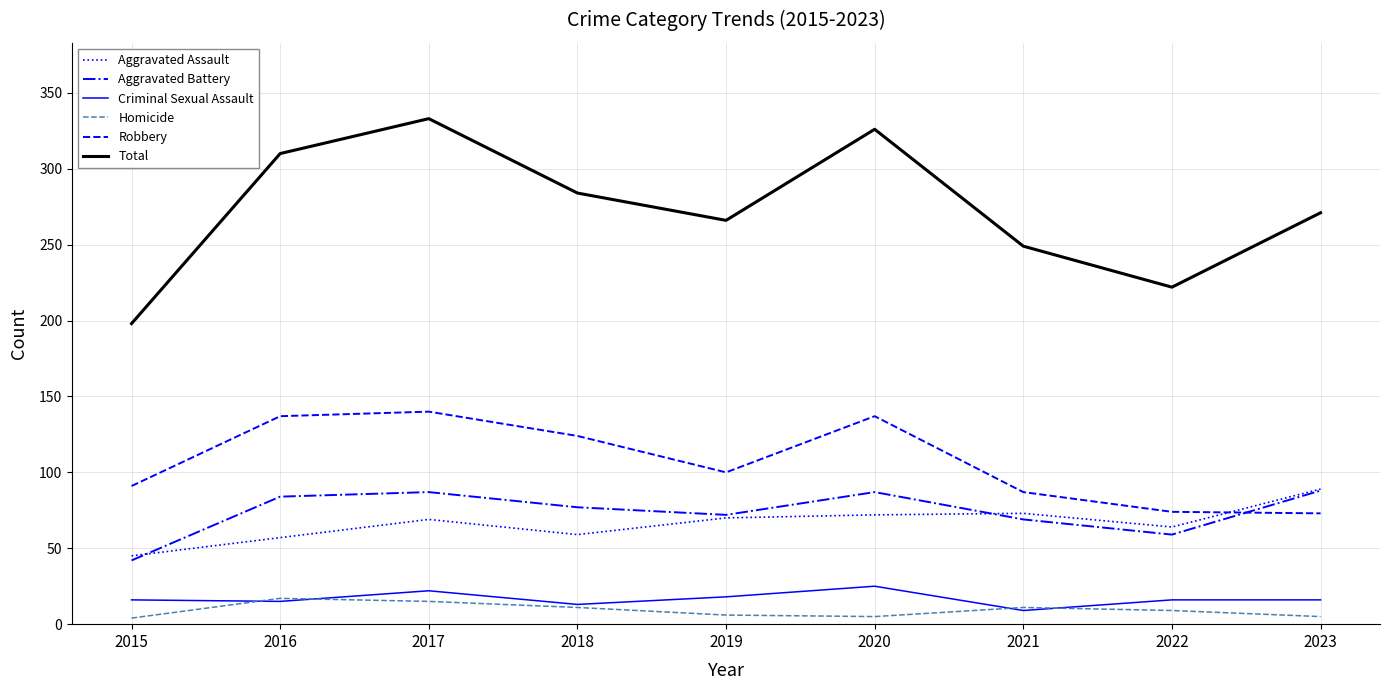

Is the value of Robbery at 2019 greater than the value of Aggravated Battery at 2019?

Yes